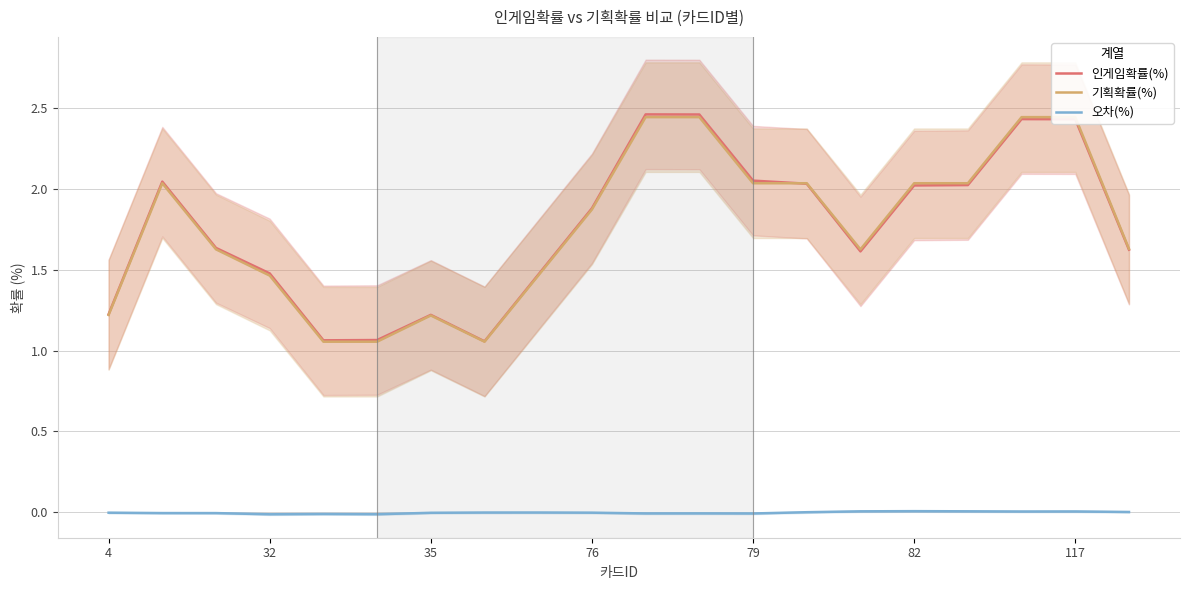

Rank the series by their maximum value, from highest to lowest.

인게임확률(%), 기획확률(%), 오차(%)